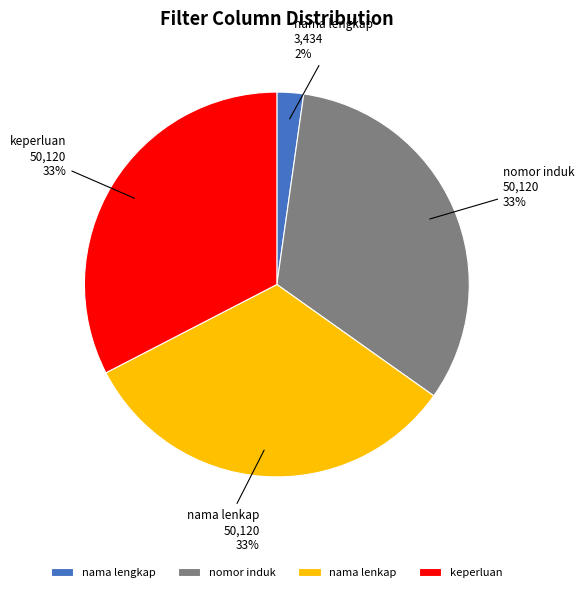

Does nomor induk account for over 50% of the chart?

No